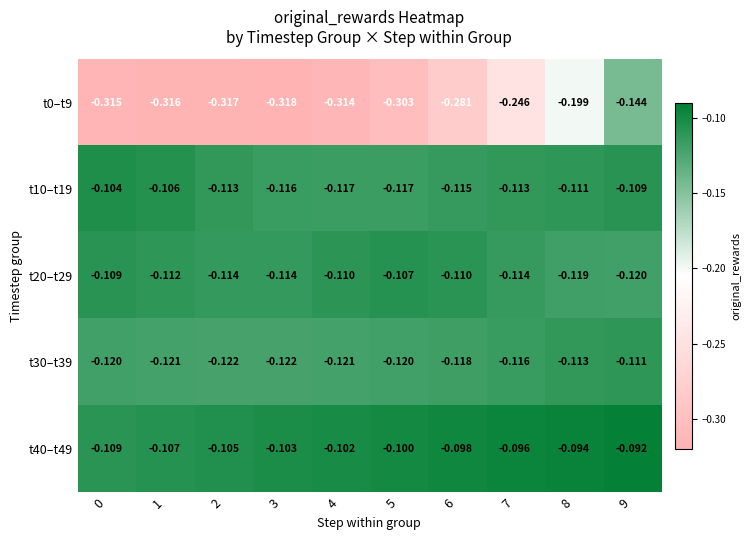

Is the value of t0–t9 at 8 greater than the value of t10–t19 at 1?

No